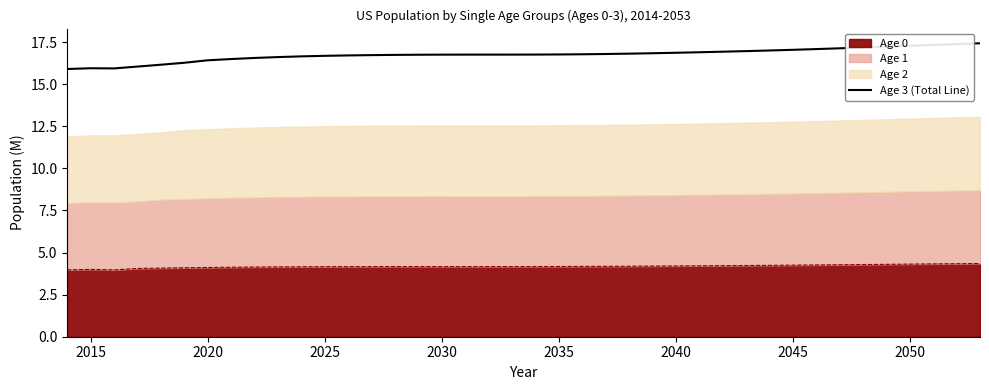

Does the chart have visible grid lines?

No